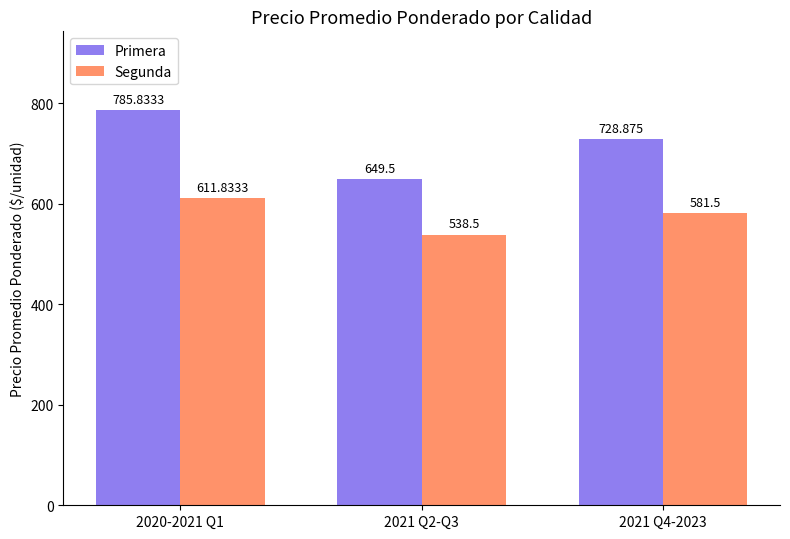

At which label is Primera closest to 717?

2021 Q4-2023